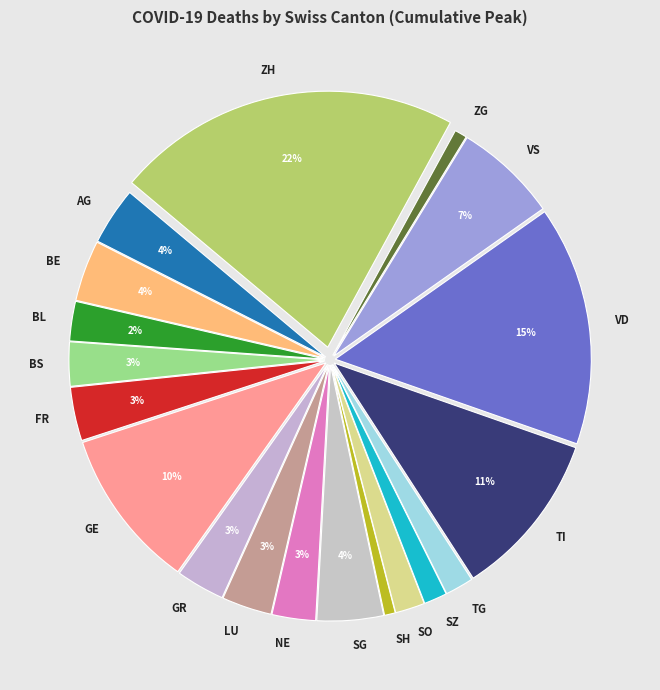

Is there any slice that represents more than half of the pie?

No